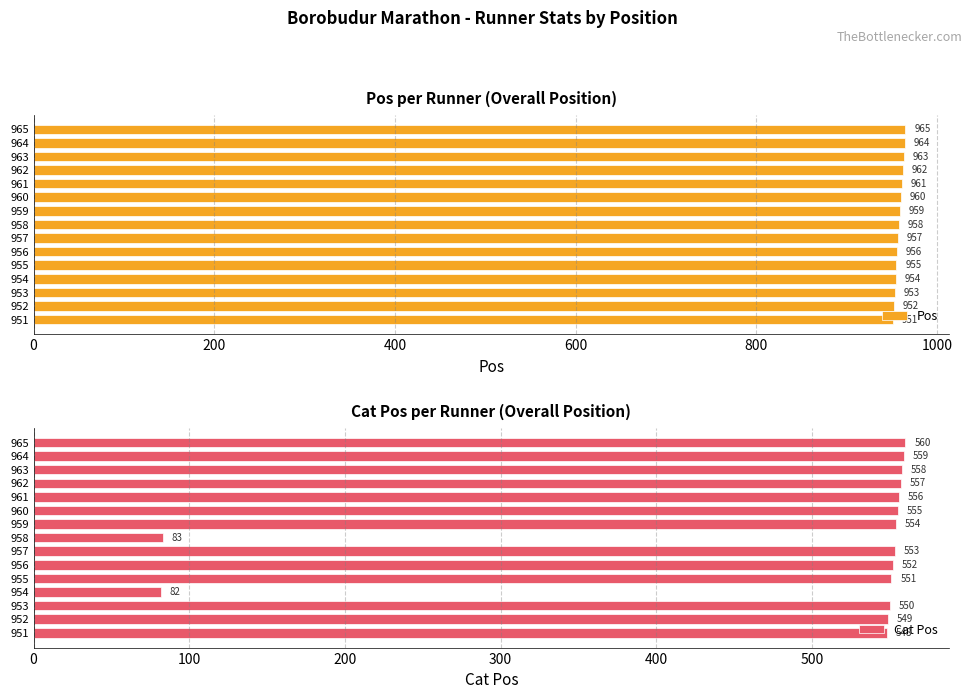

Rank the categories by Pos value from lowest to highest.

951, 952, 953, 954, 955, 956, 957, 958, 959, 960, 961, 962, 963, 964, 965